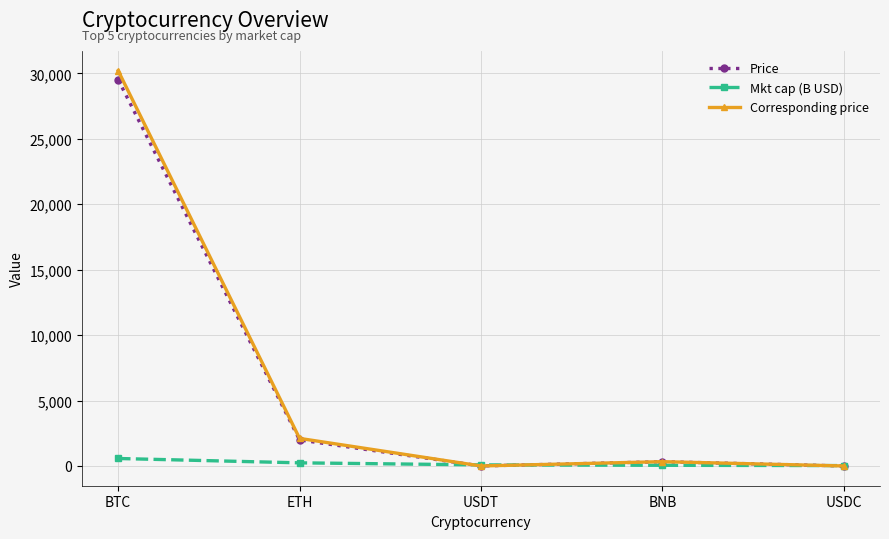

Is it true that Mkt cap (B USD) equals 51.7 at BNB?

True